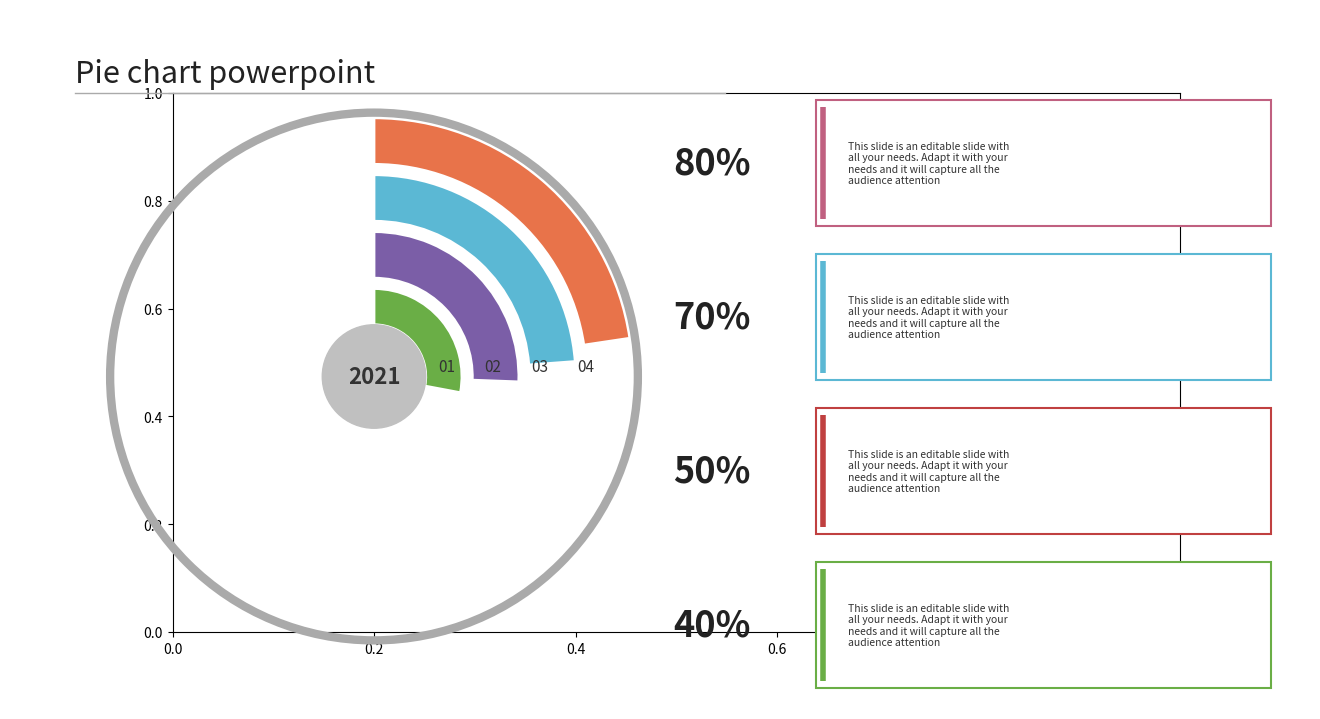

How many segments does this pie chart have?

4